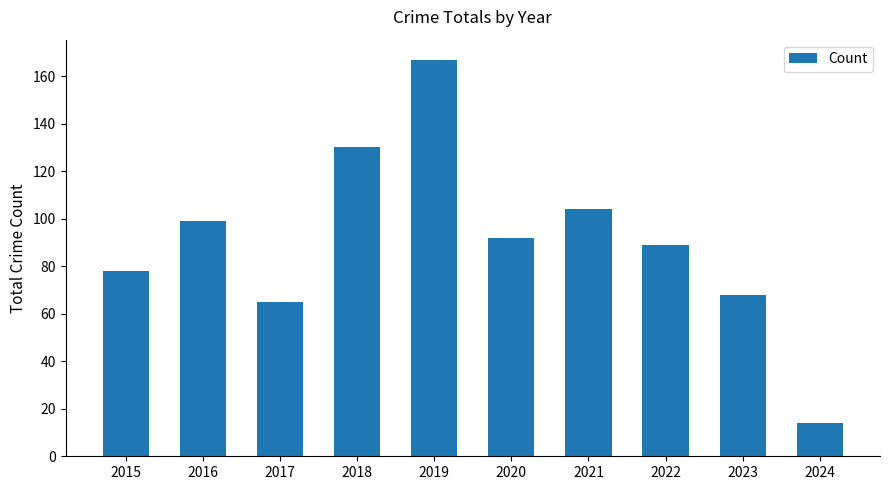

Which label corresponds to the smallest value in the chart?

2024